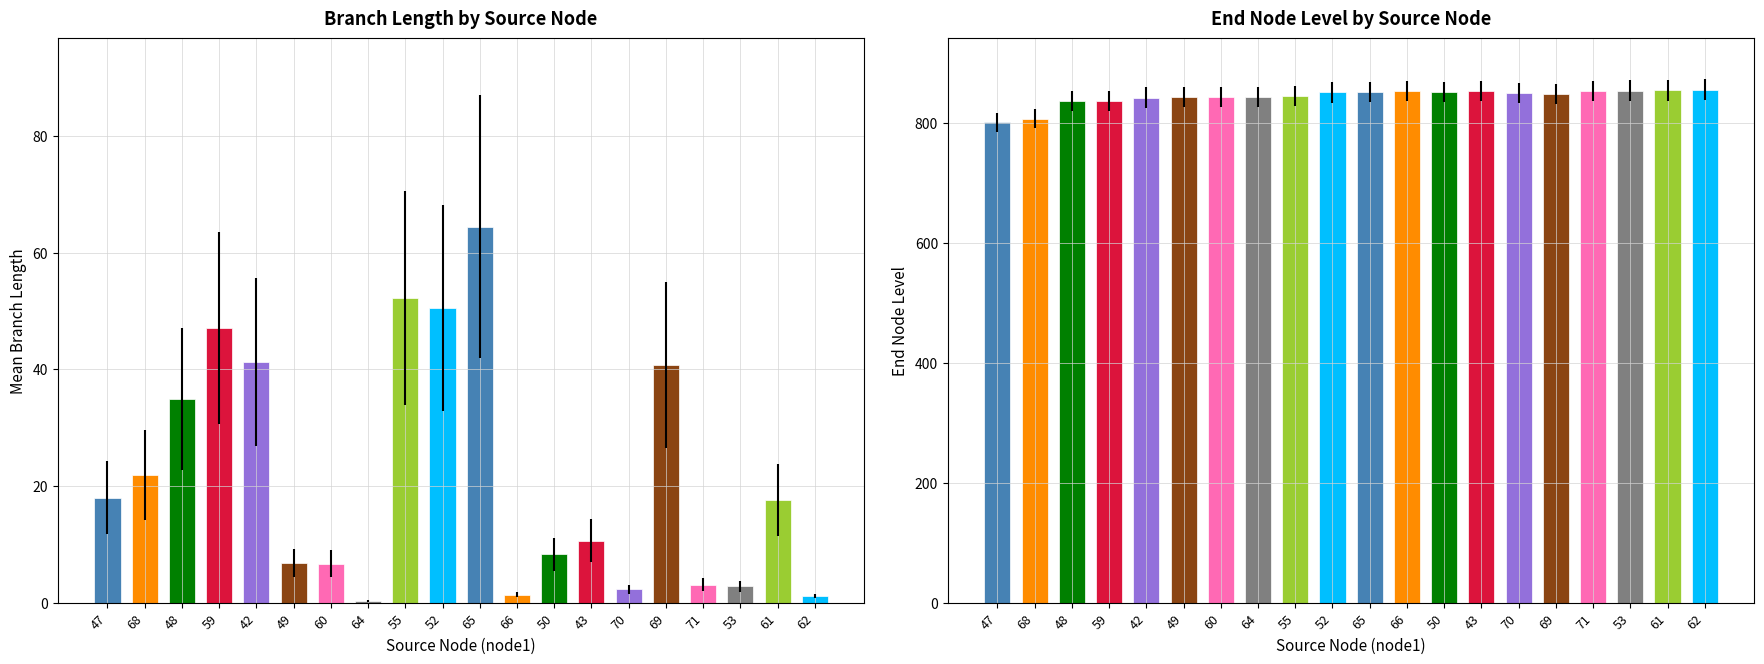

Is it true that End Node Level equals 836.3 at 48?

True